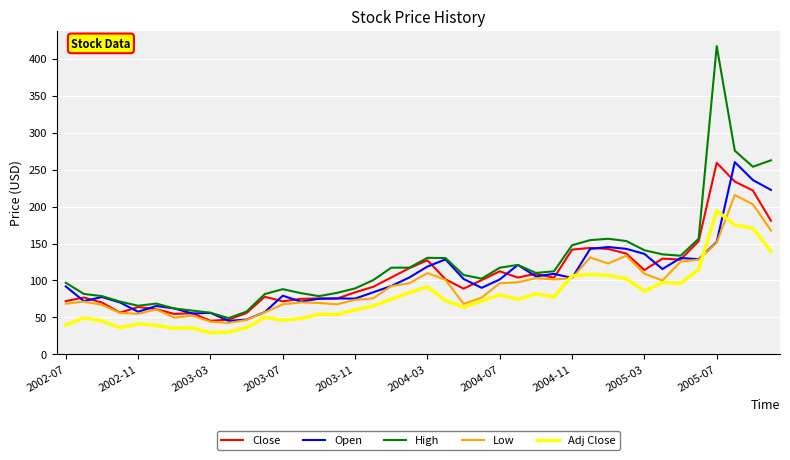

True or false: Adj Close has more than 0 points higher than both neighbors.

True